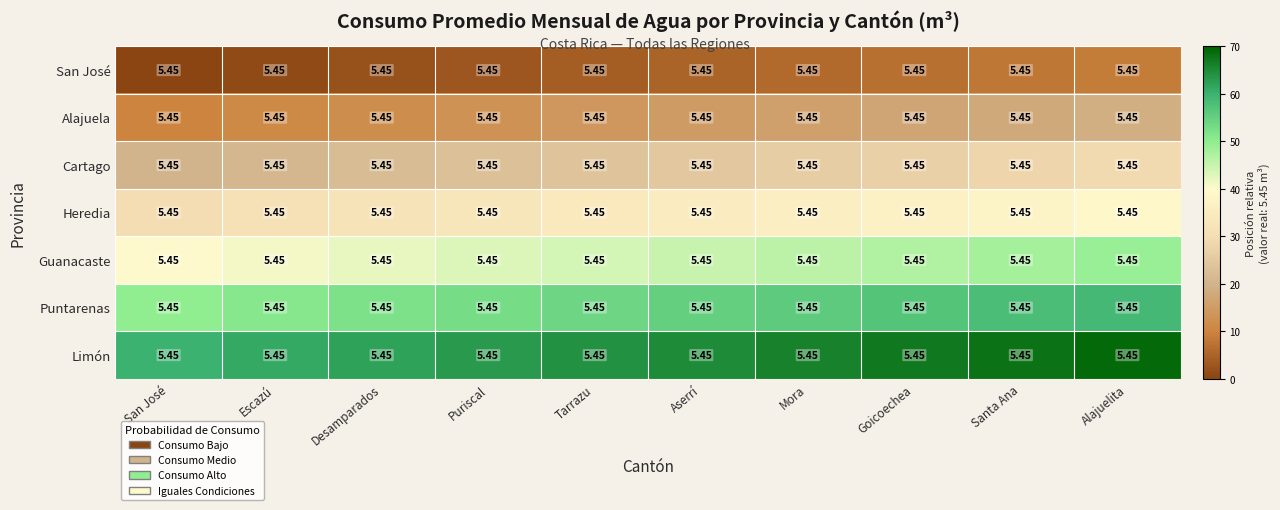

What is the total value across all series at Tarrazu?

238